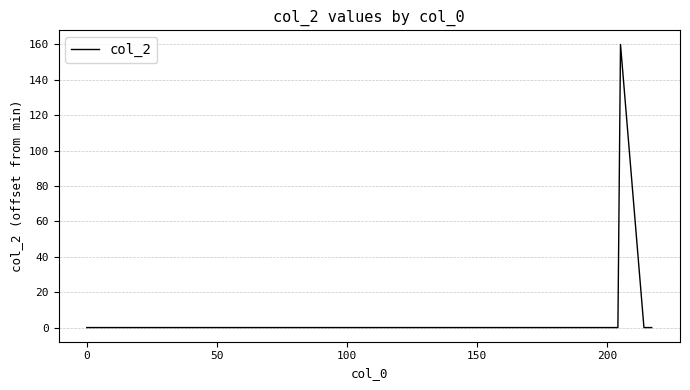

True or false: the data has more than 2 interior local peaks.

False